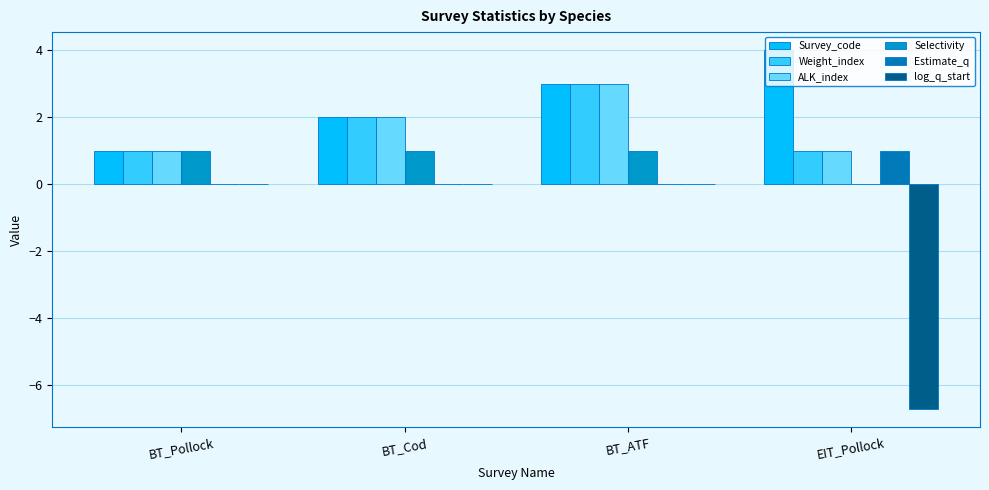

The value of ALK_index at EIT_Pollock is 1.7. True or false?

False